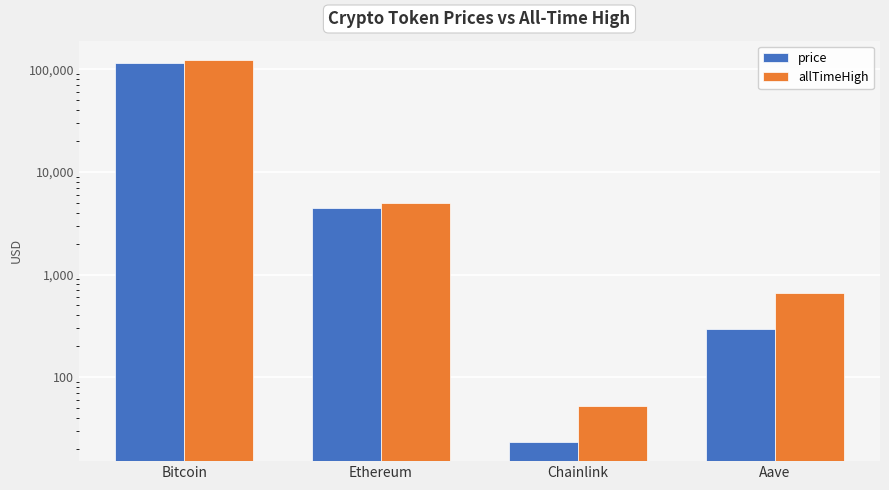

List the series in order of their overall mean, highest first.

allTimeHigh, price